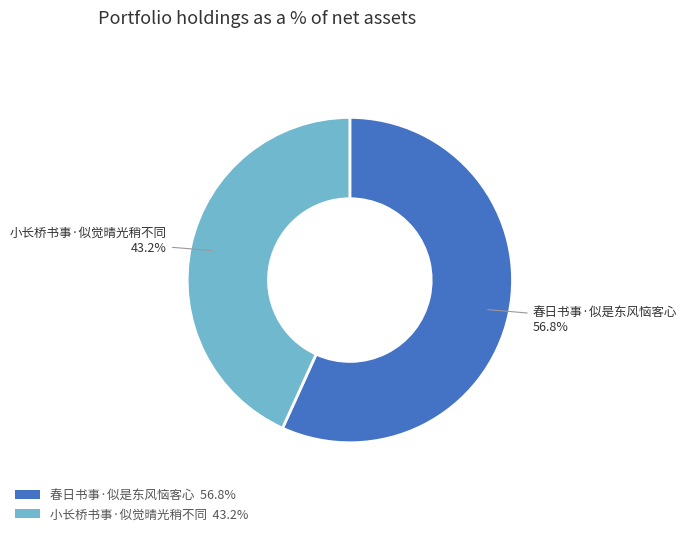

What percentage is the 小长桥书事·似觉晴光稍不同 slice, to the nearest percent?

43%